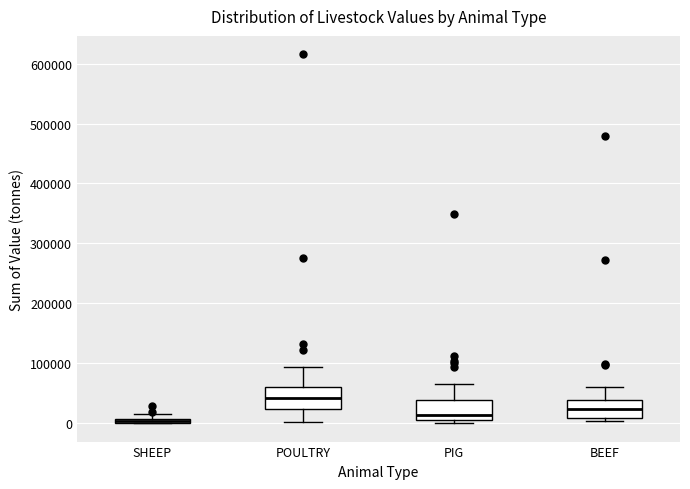

Where is the upper edge of the box for PIG on the y-axis? The values are not printed on the chart, so give them approximately, as read against the axis.

40000